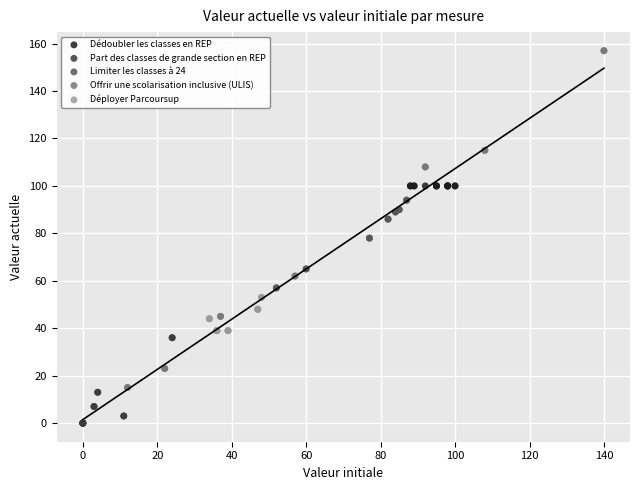

Which series reaches the maximum Y coordinate?

Offrir une scolarisation inclusive (ULIS)